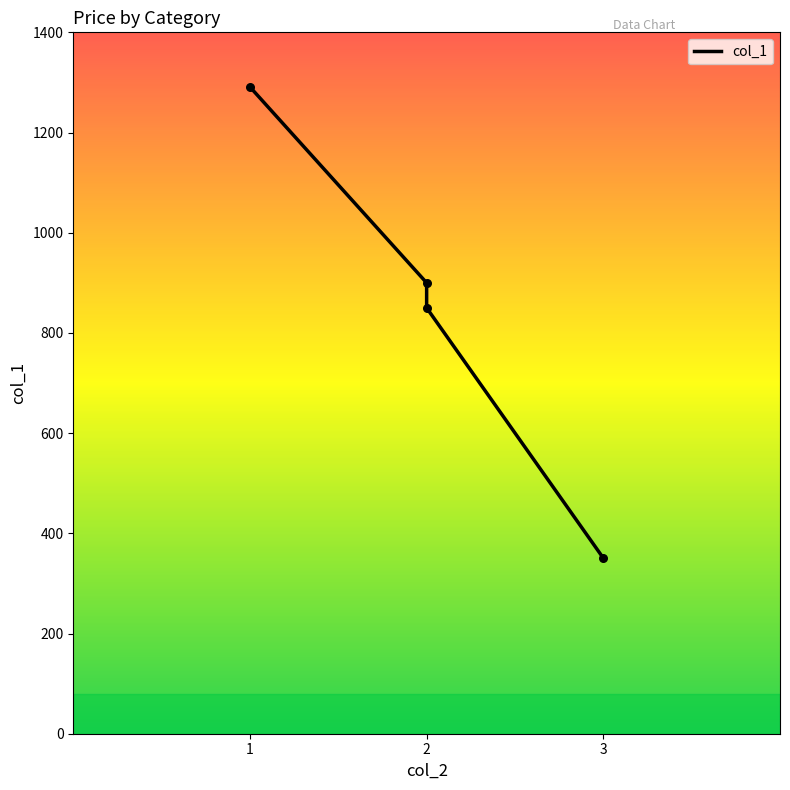

What is the change in value from 2 to 3?

-549.5